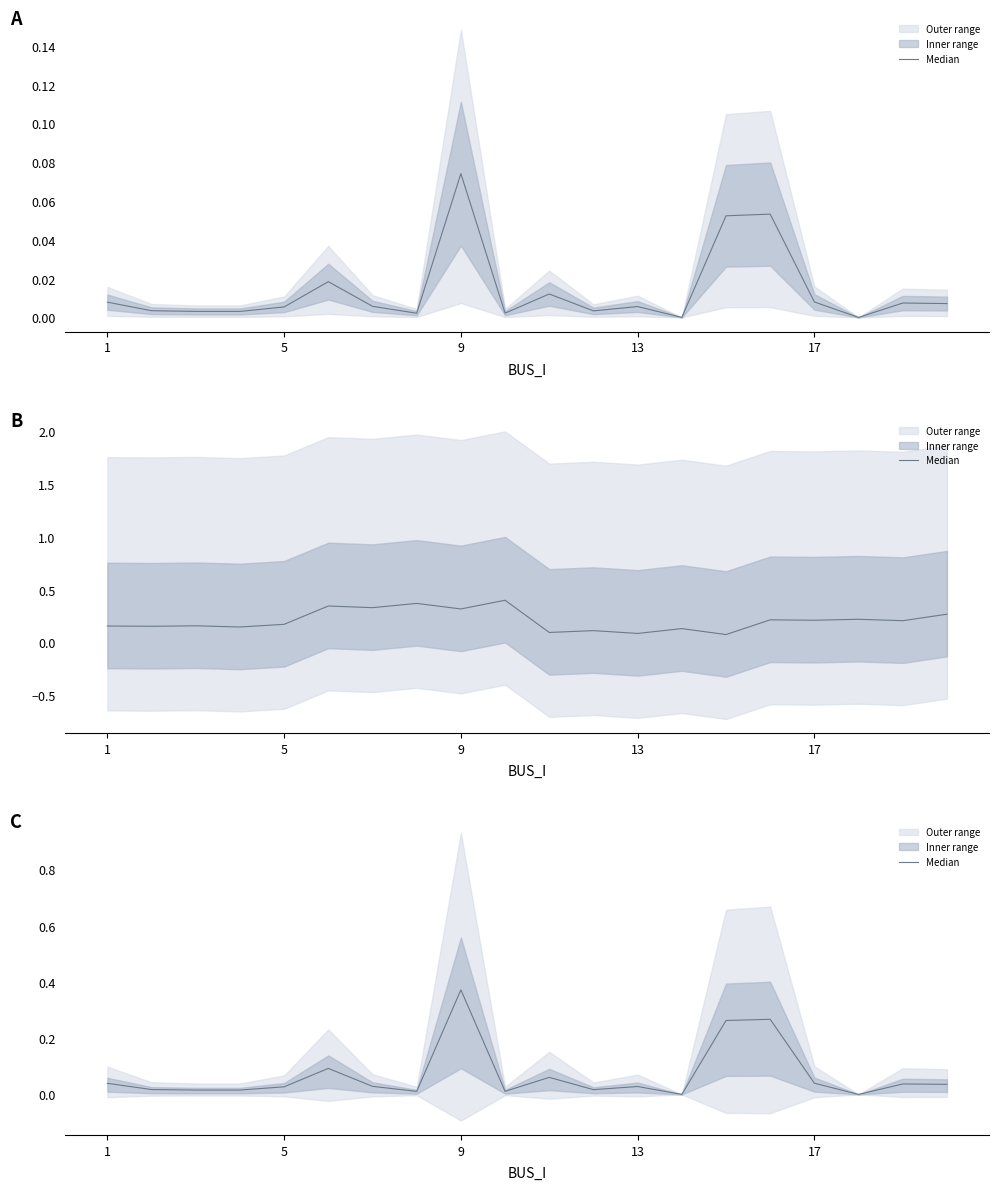

Is it true that the value at 15 is 0.4?

False